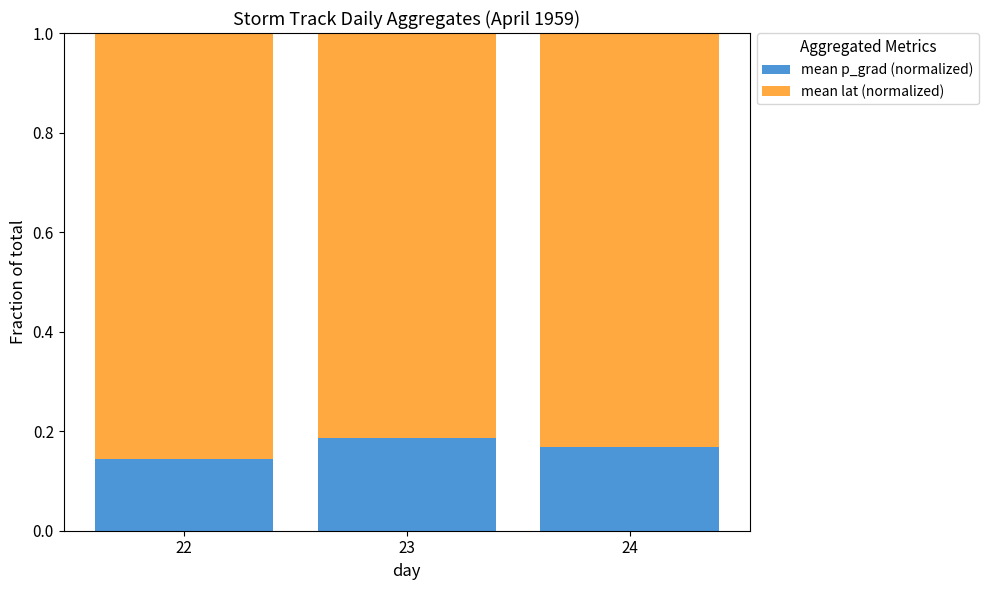

How many mean p_grad (normalized) values are between 0 and 1?

3